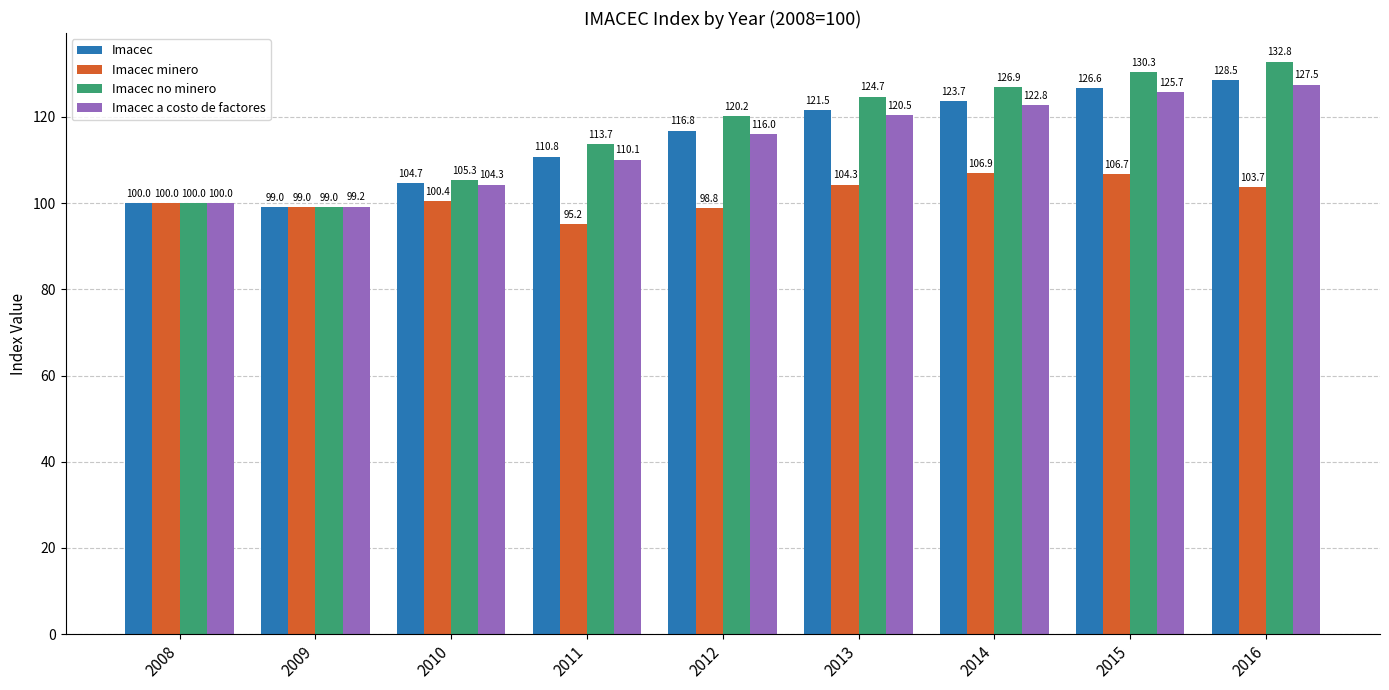

At which category is the sum across all series the highest?

2016